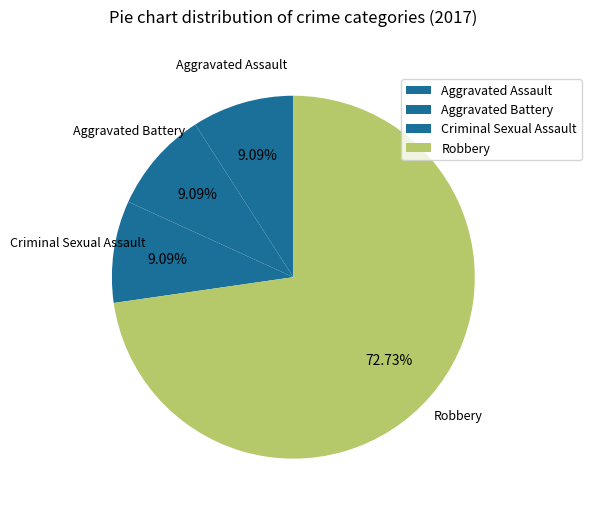

To the nearest percent, what is the difference between the Criminal Sexual Assault and Robbery slice percentages?

64%